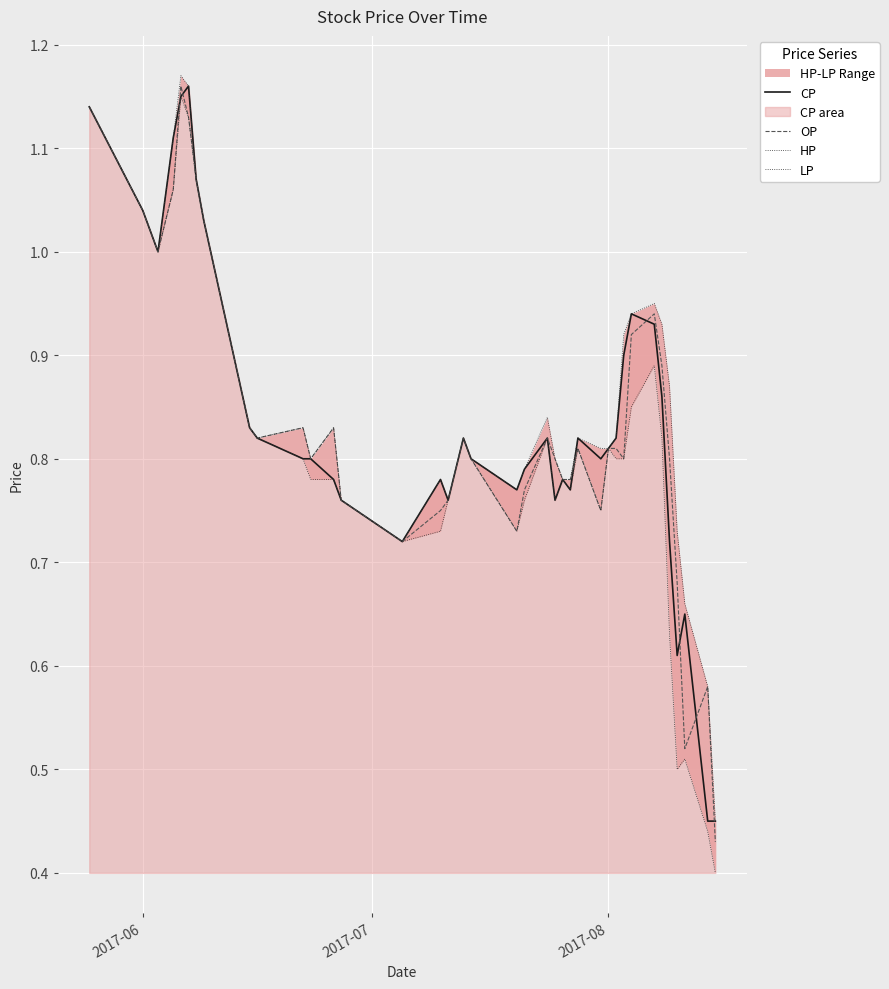

How many lines are shown in the chart?

4